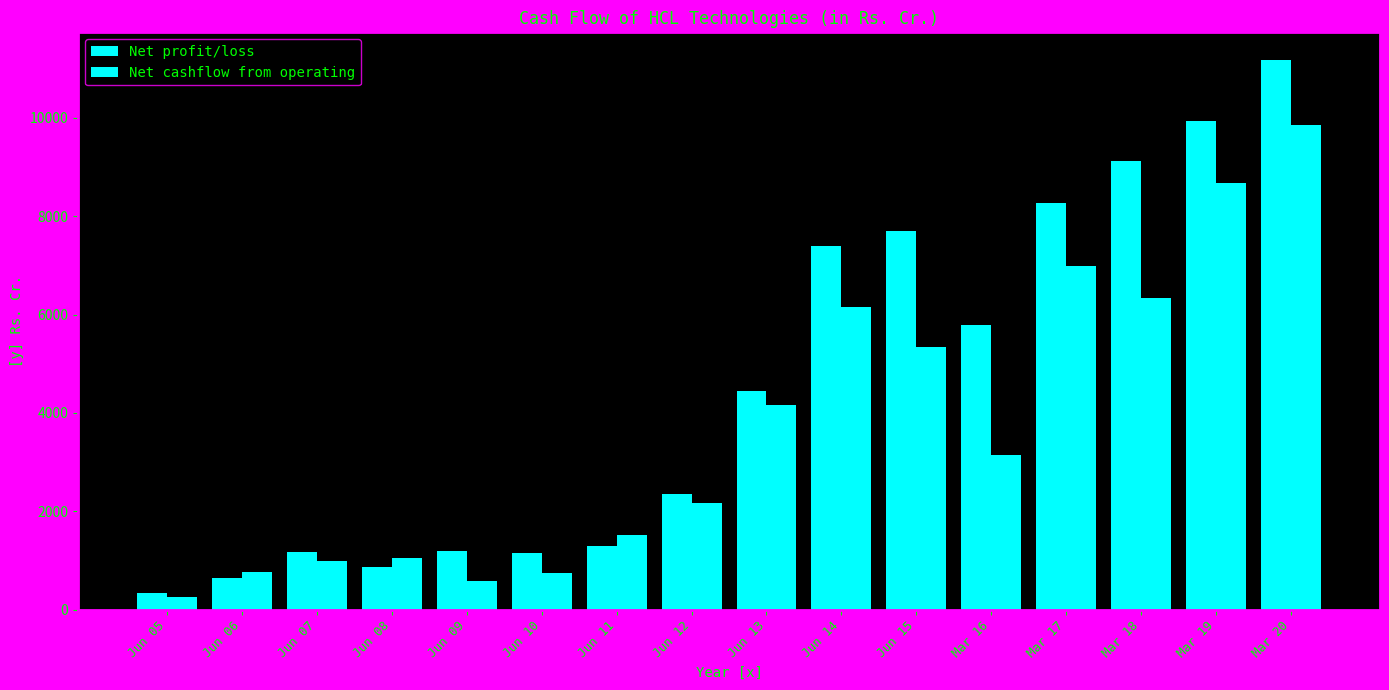

Rank the series by their average value, from lowest to highest.

Net cashflow from operating, Net profit/loss